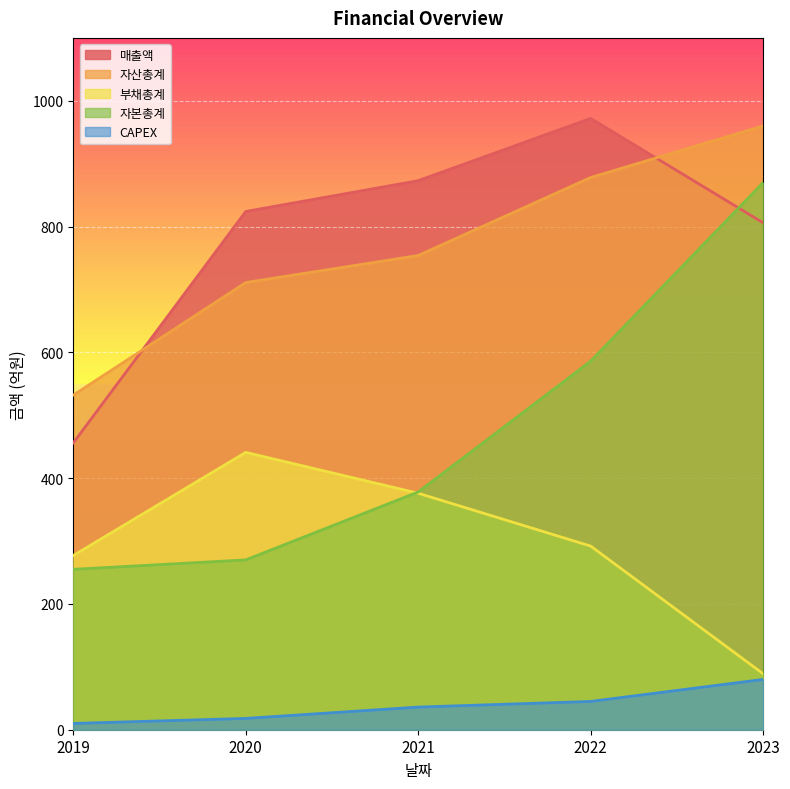

How many lines are shown in the chart?

5